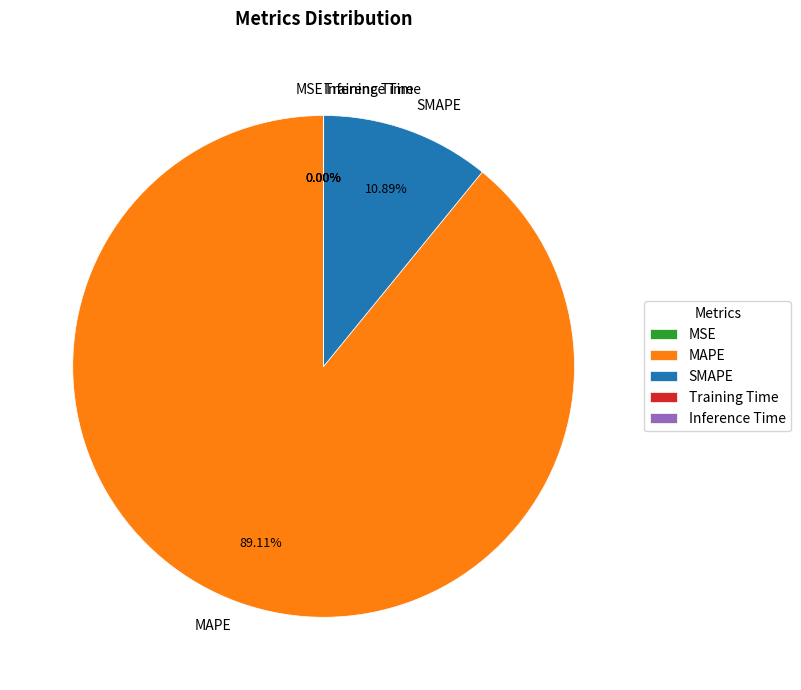

Which category accounts for the majority?

MAPE